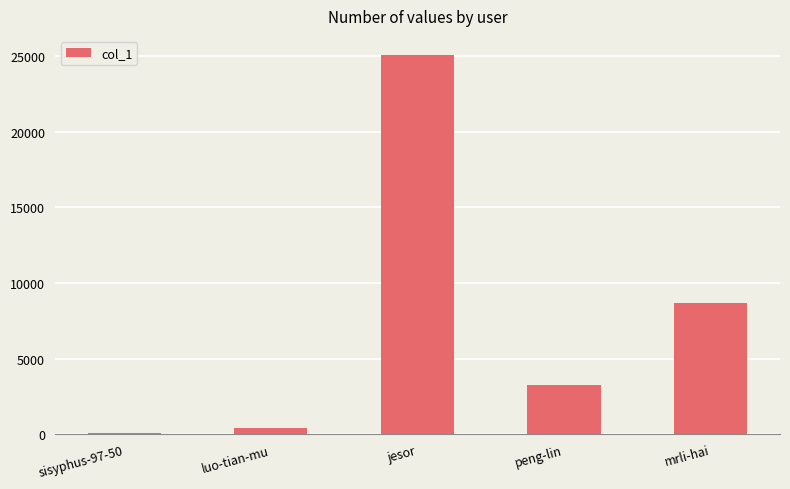

Read the value at sisyphus-97-50.

55